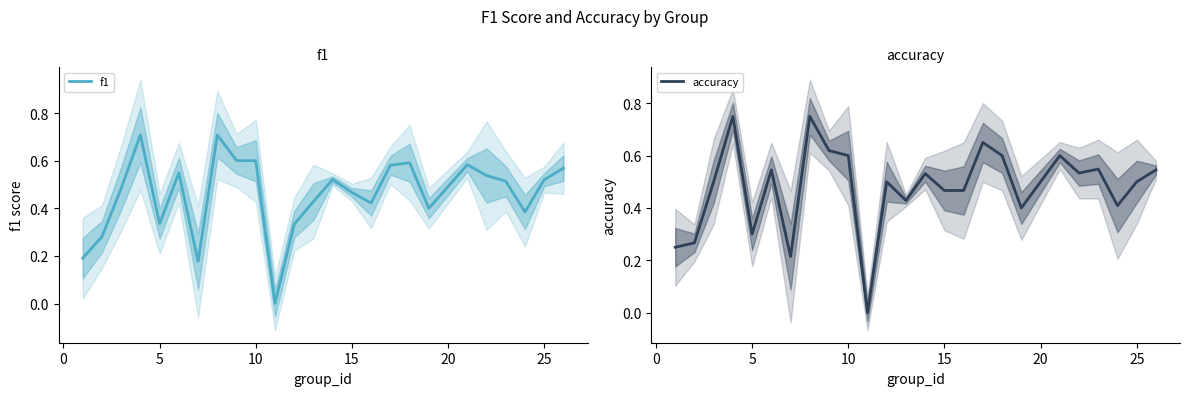

Rank the series by their maximum value, from highest to lowest.

accuracy, f1